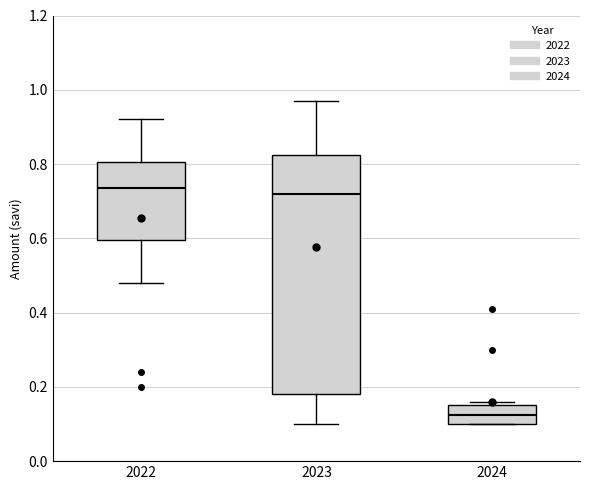

Which box is the tallest, from its lower edge to its upper edge?

2023